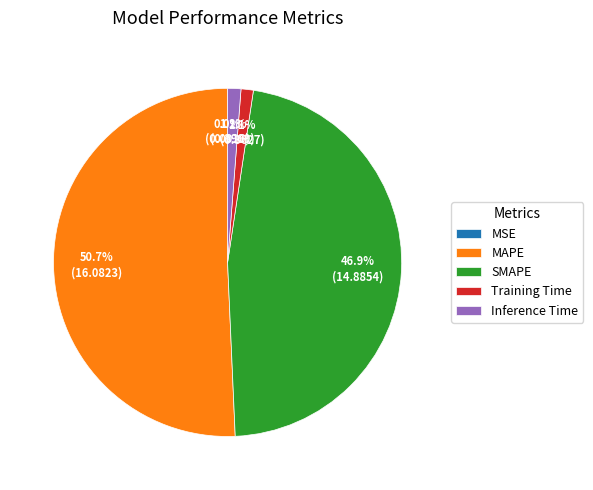

Which category accounts for the majority?

MAPE